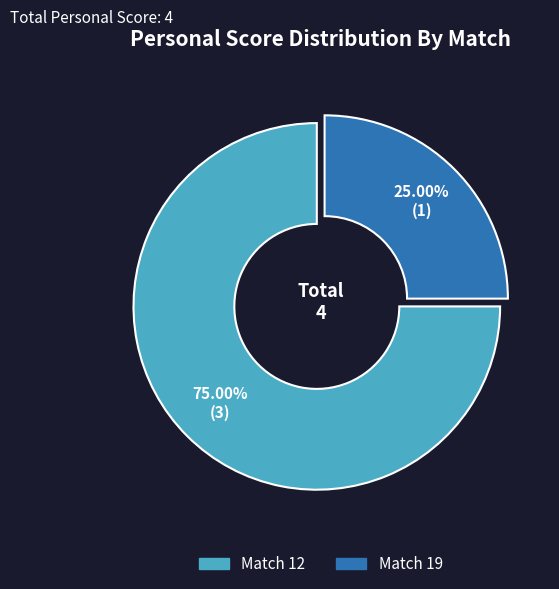

To the nearest percent, what portion does Match 19 represent?

25%